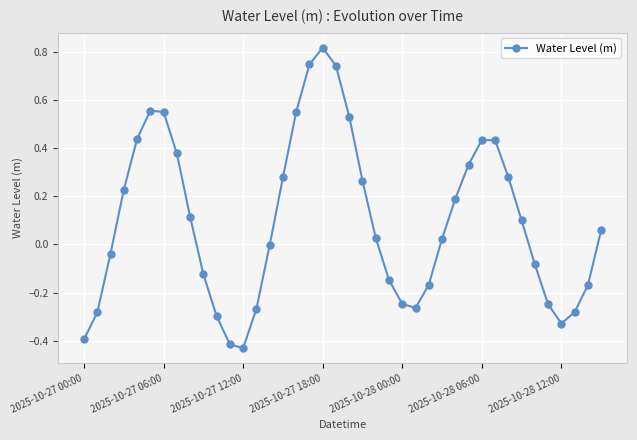

Count the number of data series in this chart.

1